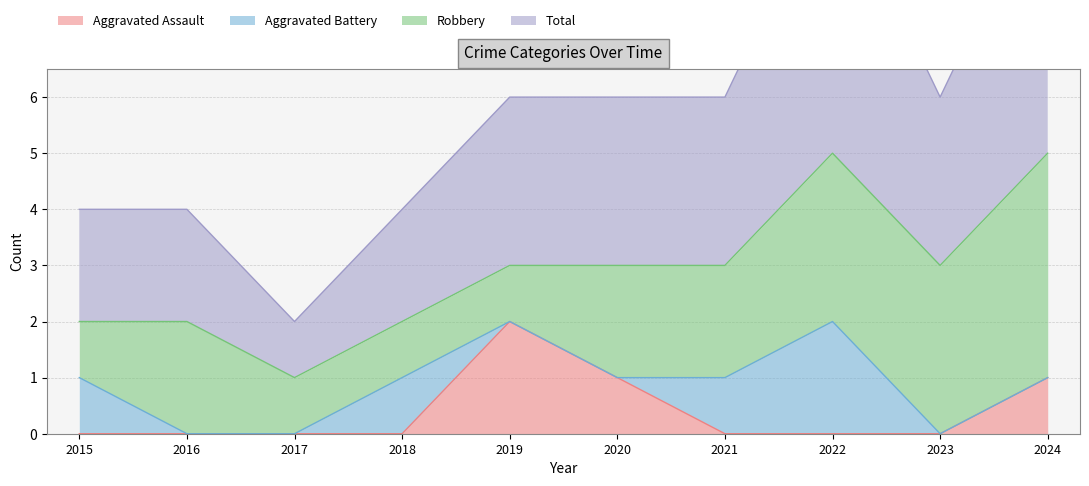

What is the maximum value shown in the chart?

5